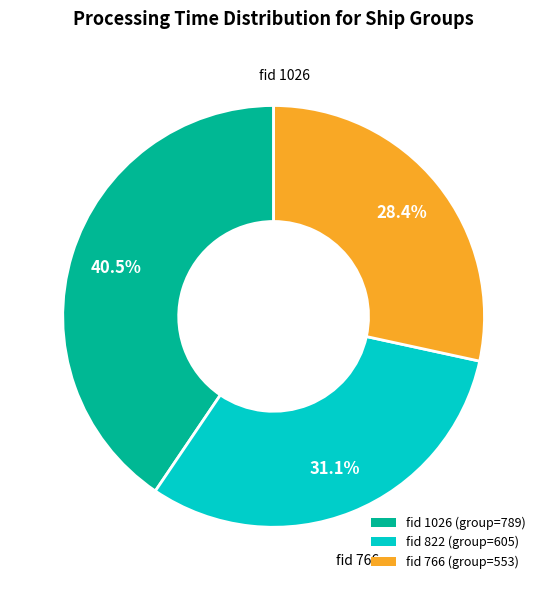

Does any single category account for the majority?

No